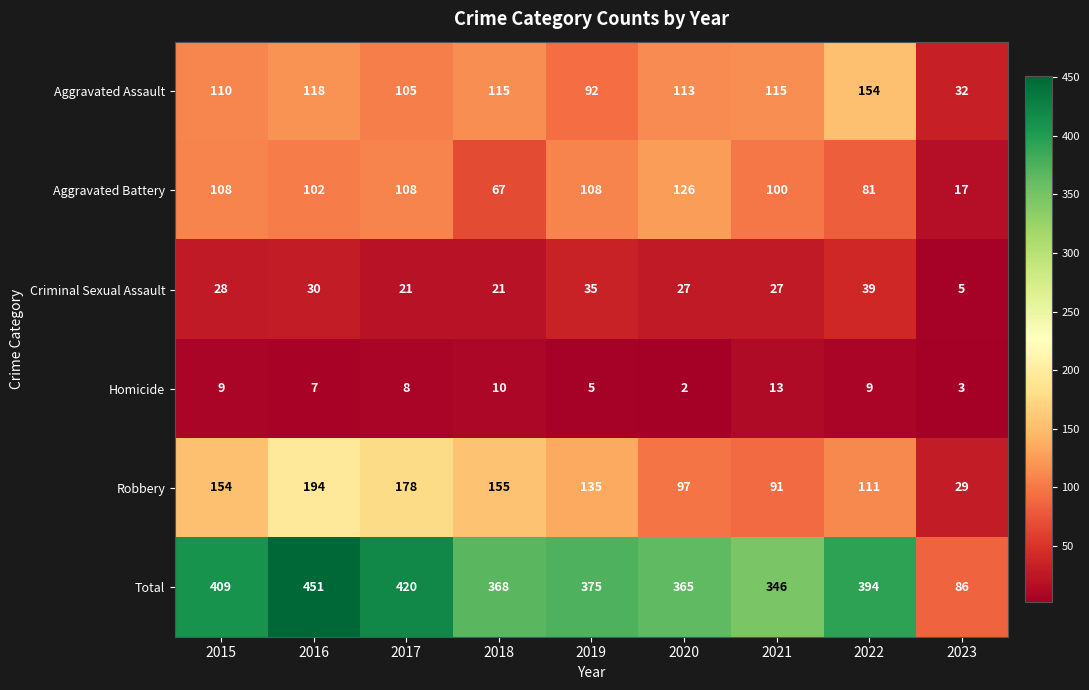

What is the difference between the second highest and second lowest values in the Robbery series?

87